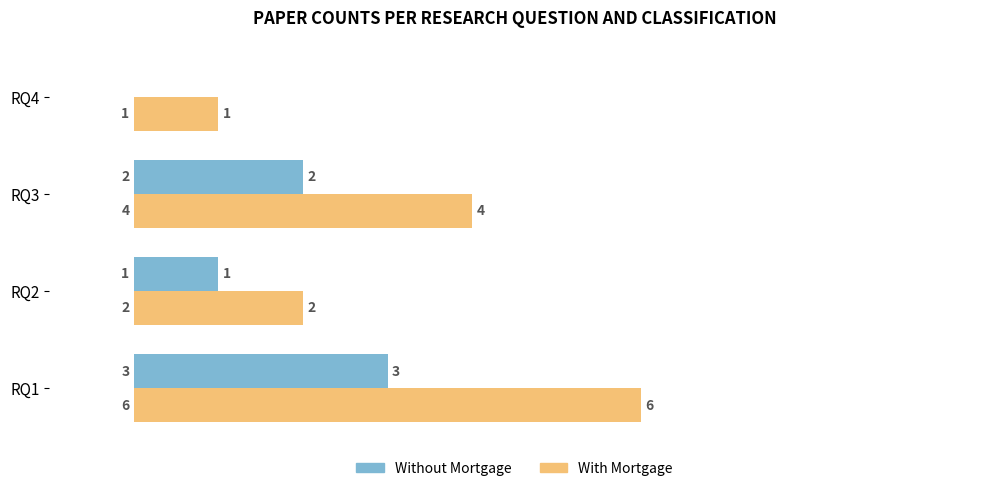

What is the sum of all Without Mortgage values?

6